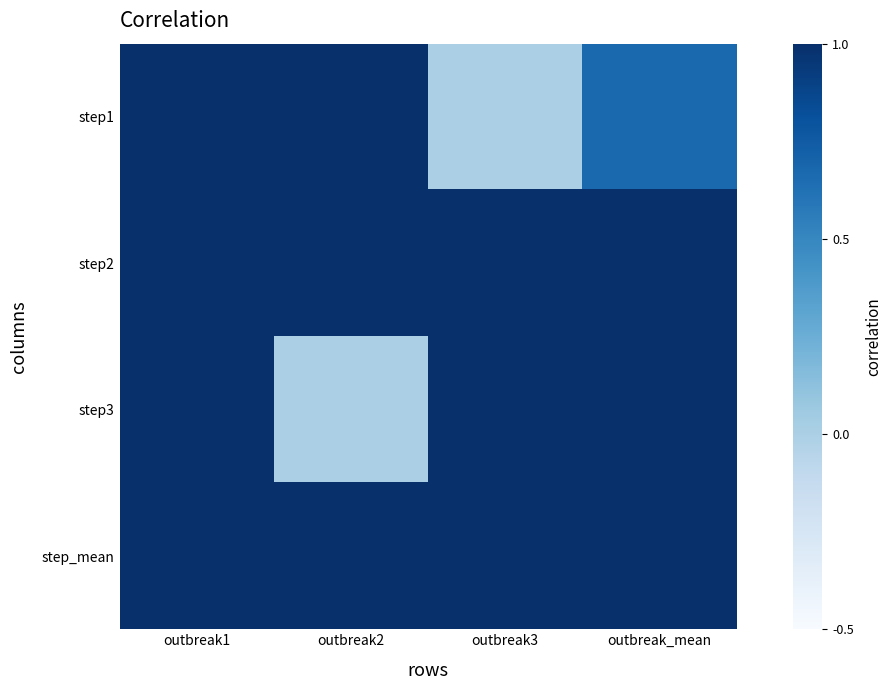

Reading right to left, extract all data points from this chart.

step1: outbreak_mean=0.7	outbreak3=0.0	outbreak2=1.0	outbreak1=1.0
step2: outbreak_mean=2.0	outbreak3=2.0	outbreak2=2.0	outbreak1=2.0
step3: outbreak_mean=2.0	outbreak3=3.0	outbreak2=0.0	outbreak1=3.0
step_mean: outbreak_mean=1.6	outbreak3=1.7	outbreak2=1.0	outbreak1=2.0